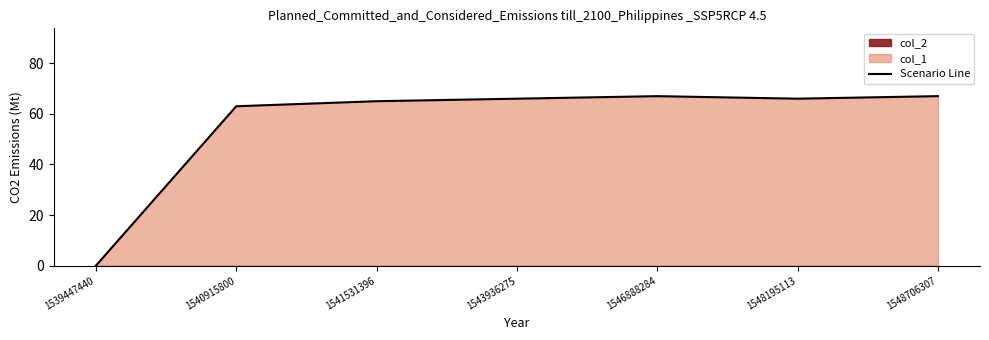

The chart shows a value of 101 at 1548195113. True or false?

False